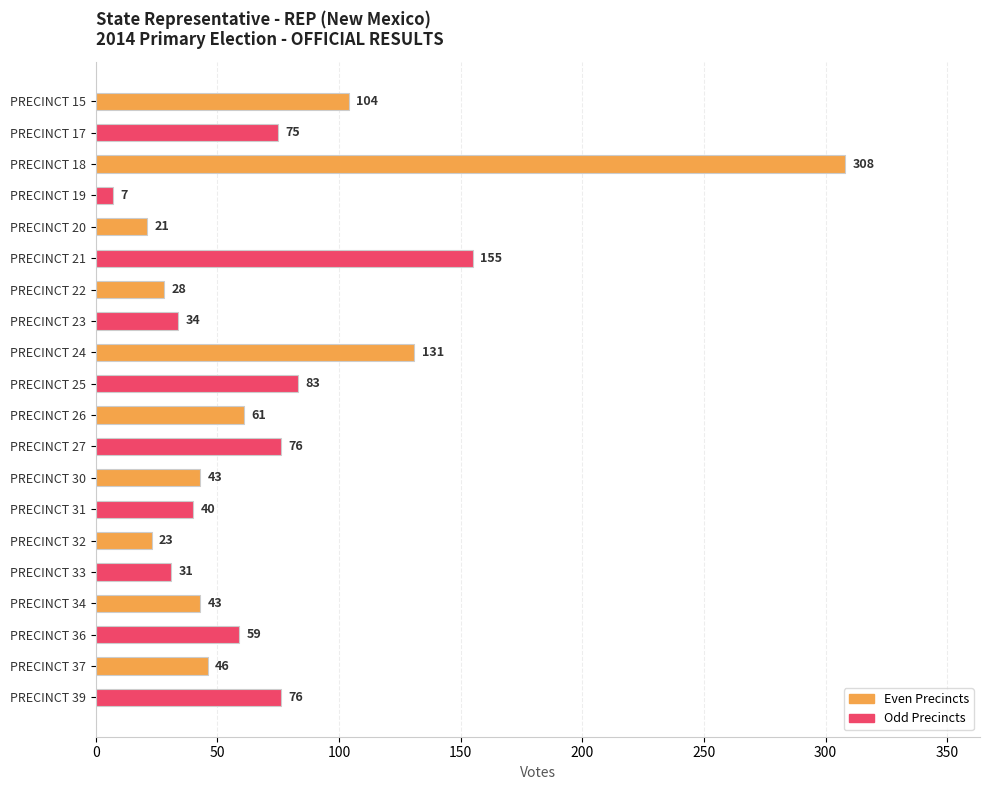

What is the difference between the values at PRECINCT 24 and PRECINCT 33?

100